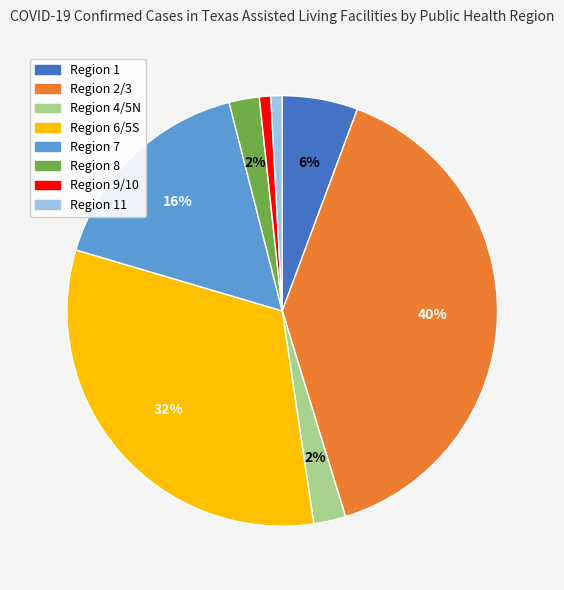

Is the sum of Region 9/10 and Region 6/5S greater than half?

No